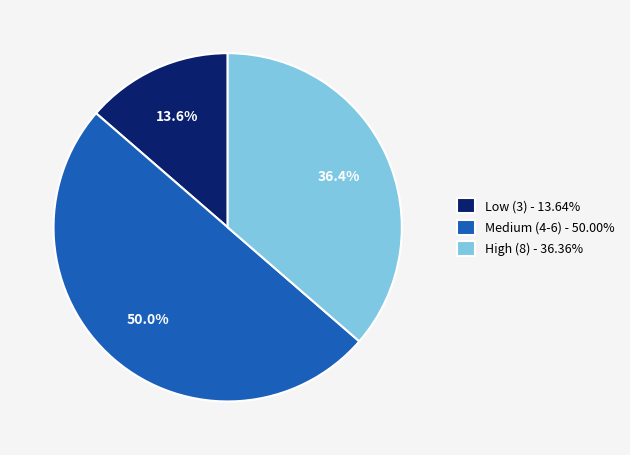

Approximately how many times larger is the value at High (8) - 36.36% compared to Low (3) - 13.64%?

2.7